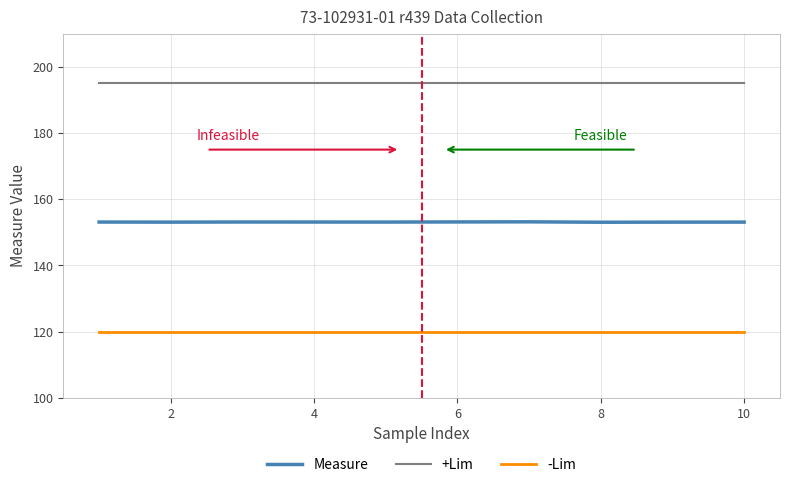

True or false: +Lim and Measure intersect in this chart.

False